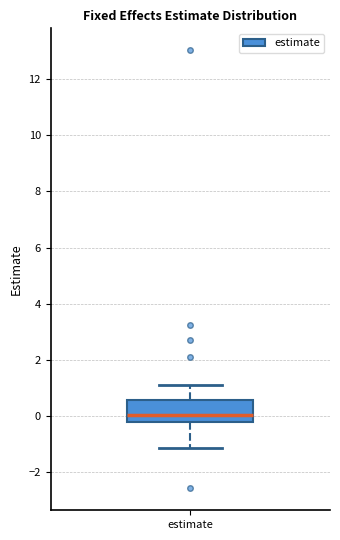

Read this box plot against the y-axis: the position of the median line, the range covered by the box, and the ends of both whiskers. The values are not printed on the chart, so give them approximately, as read against the axis.

median 0.0, box -0.2 to 0.6, whiskers -1.2 to 1.0